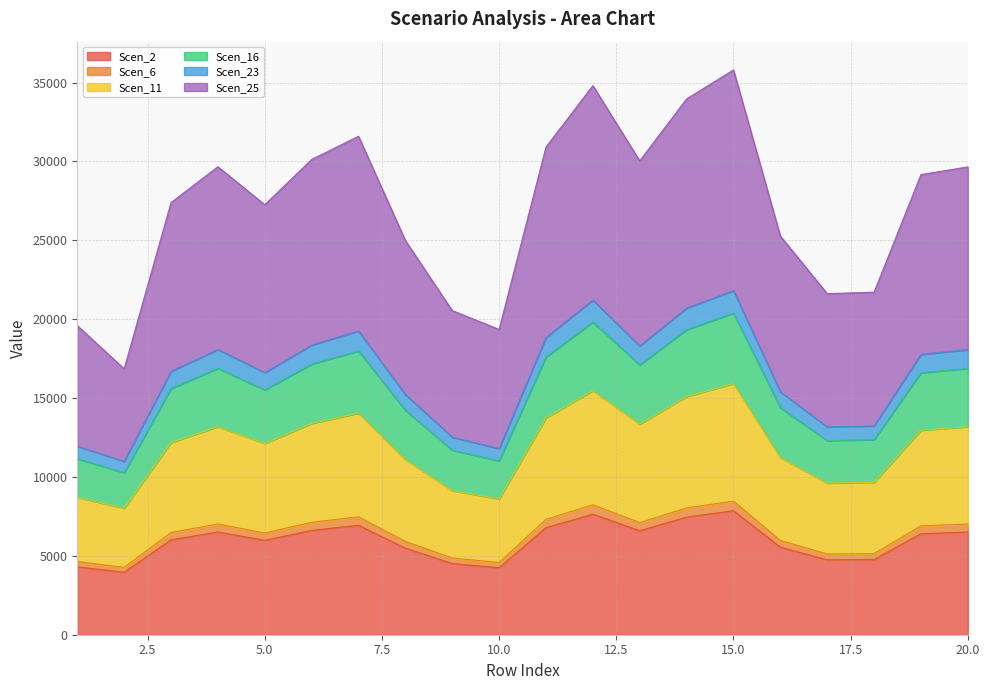

What is the lowest value of the Scen_2 series?

3961.0